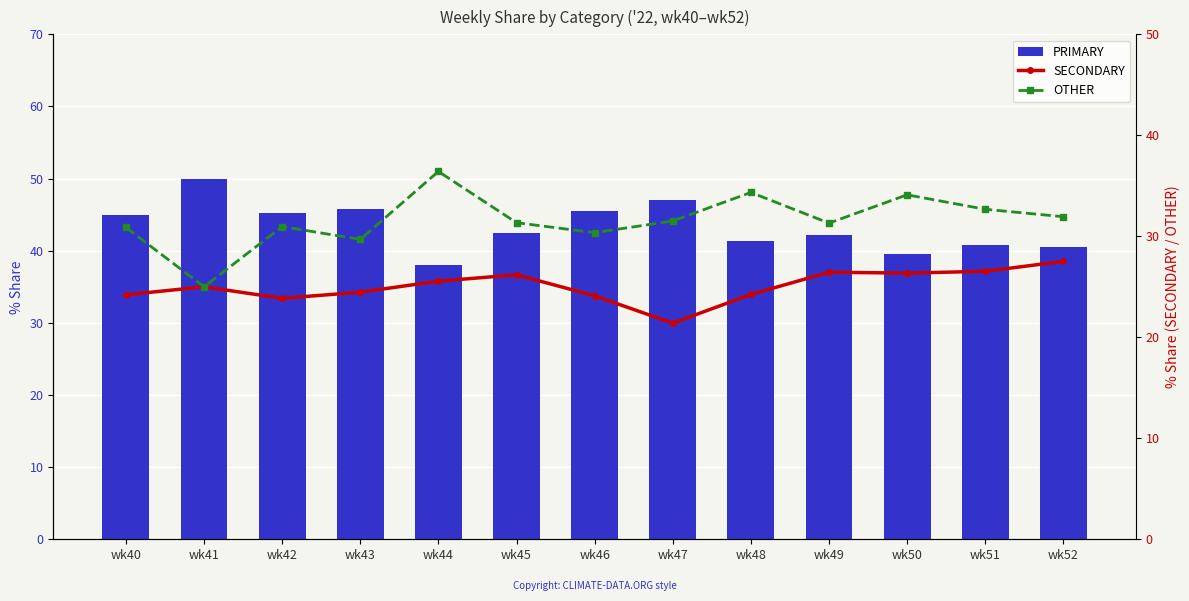

What is the highest value of the SECONDARY series?

27.5